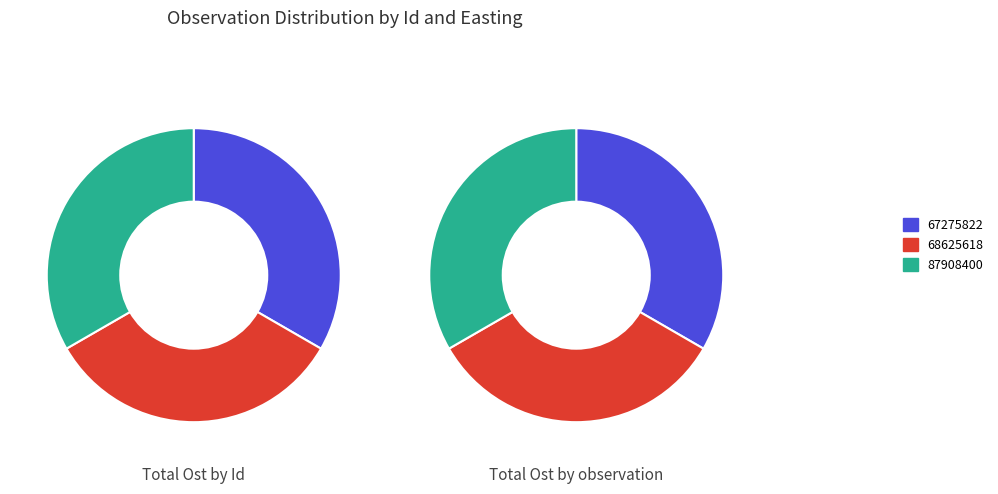

To the nearest percent, what percentage of the pie is 67275822?

33%